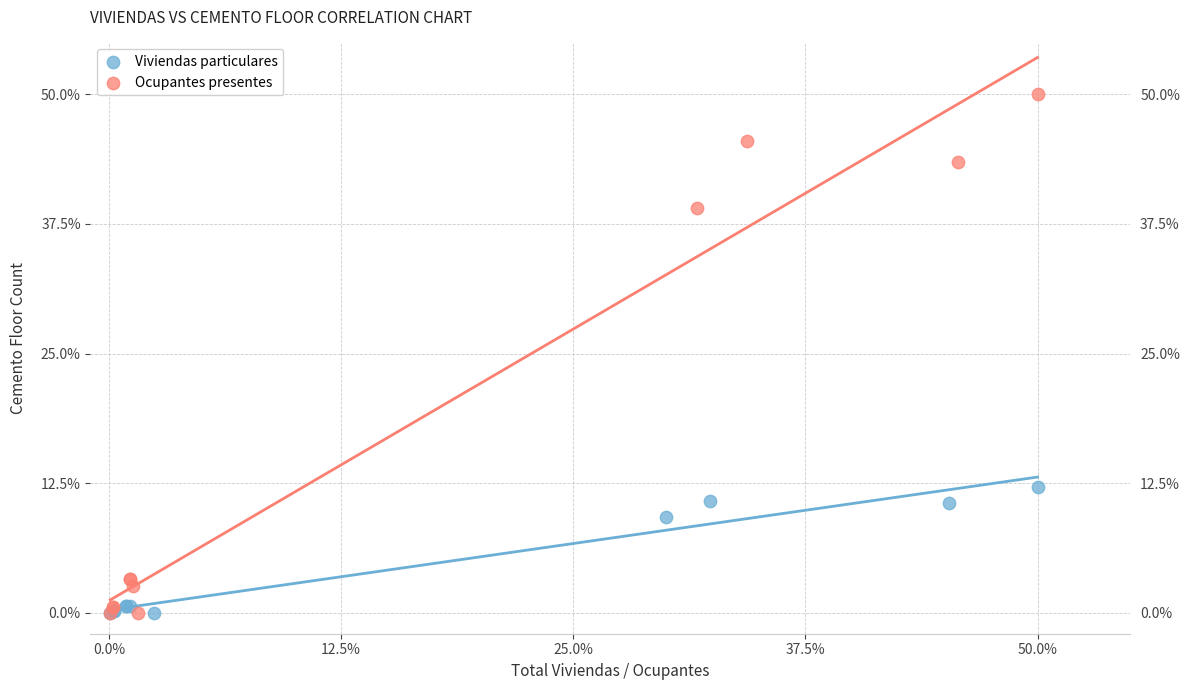

Which series has the largest Y range (max minus min)?

Ocupantes presentes